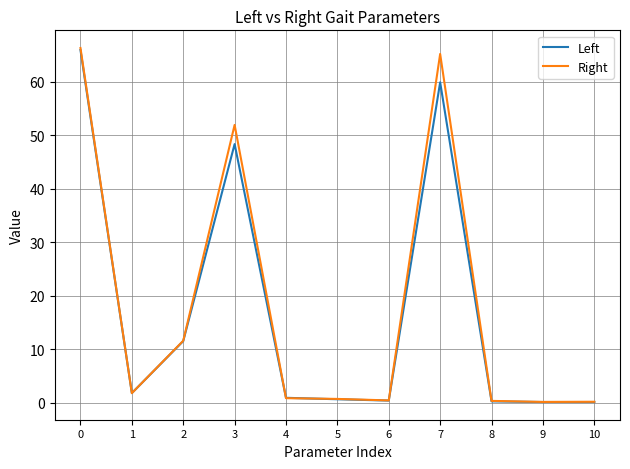

What is the sum of all Right values?

199.6